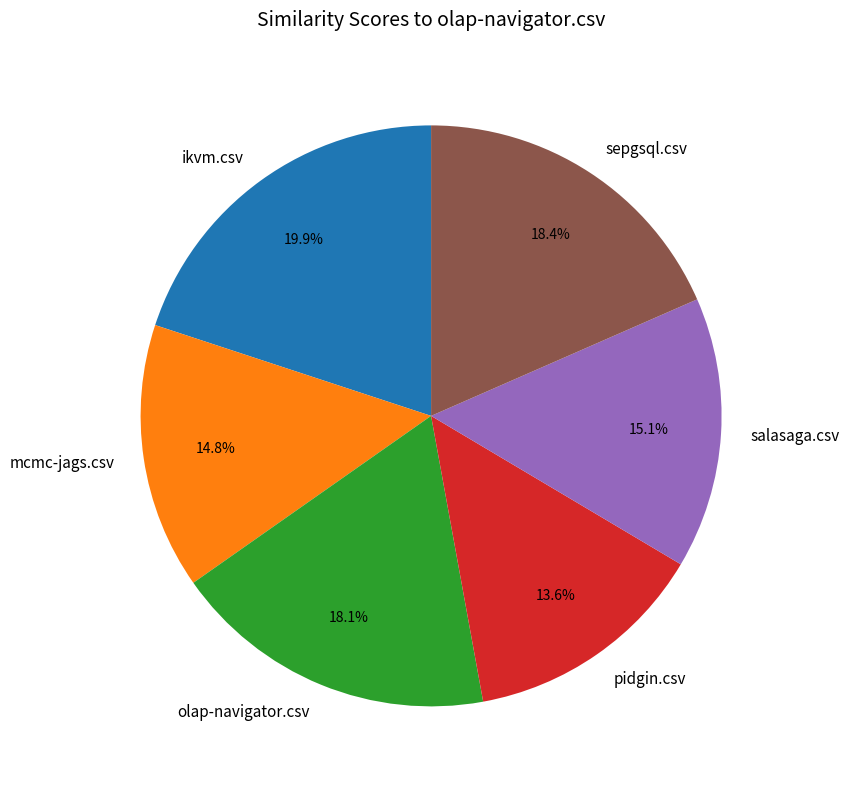

Combined, do sepgsql.csv and salasaga.csv account for over 50%?

No